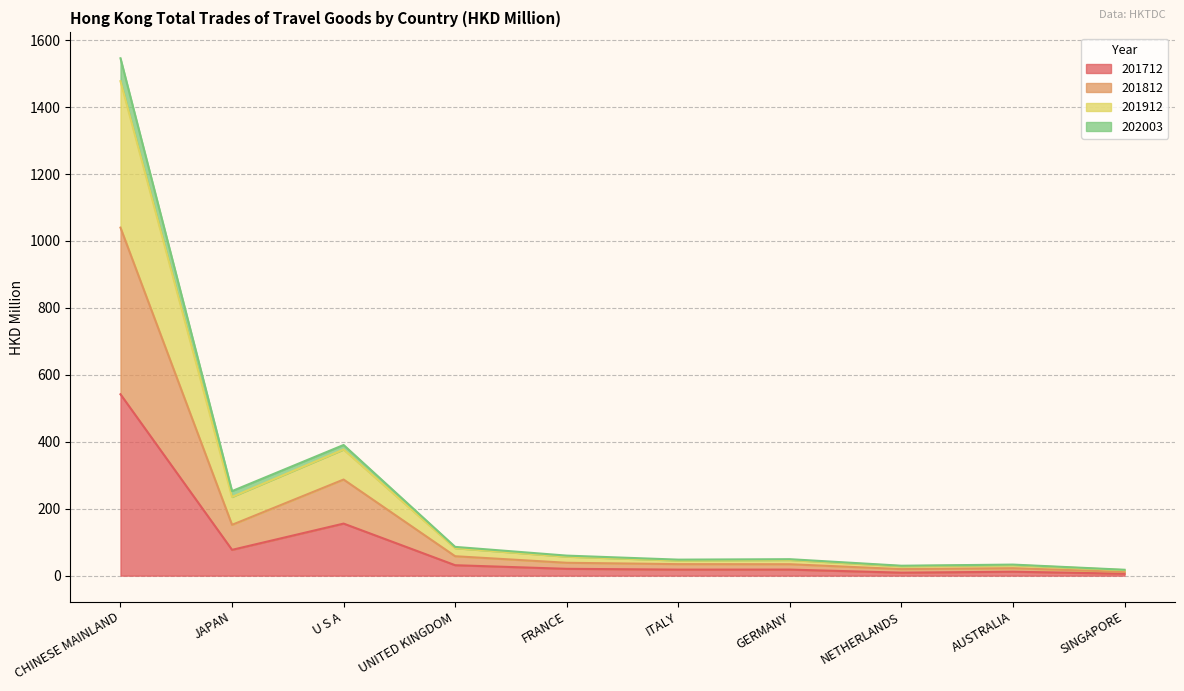

What is the label of the 6th point from the right?

FRANCE